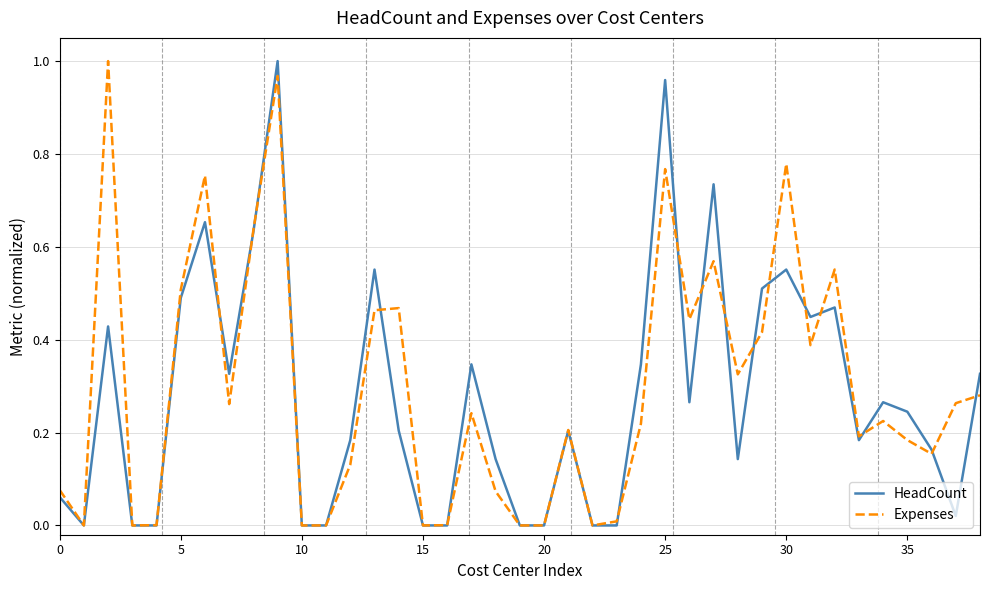

What is the sum of all Expenses values?

11.6